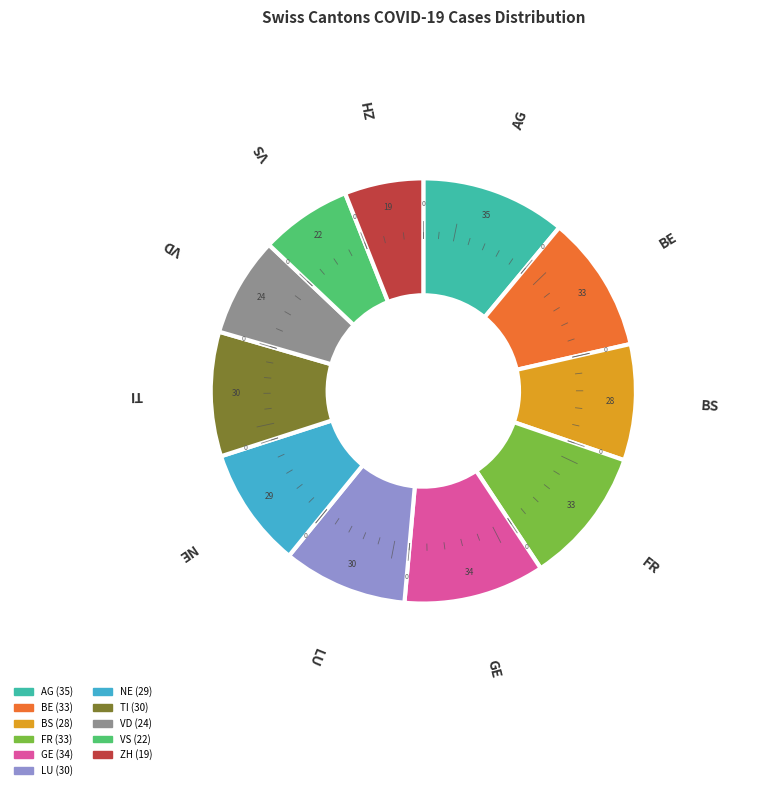

Is there a majority slice in this chart?

No